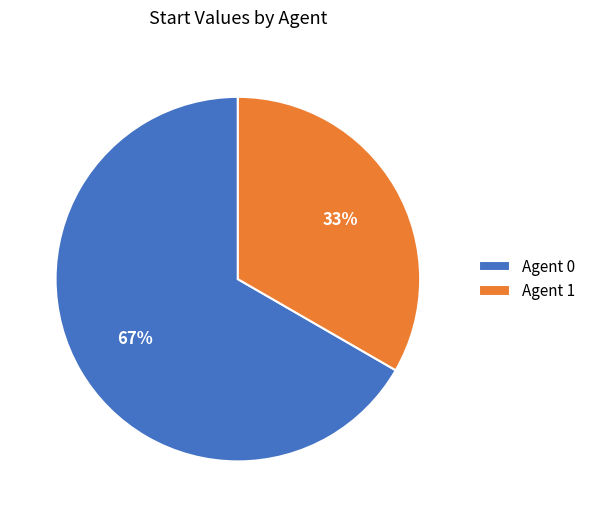

How many segments does this pie chart have?

2